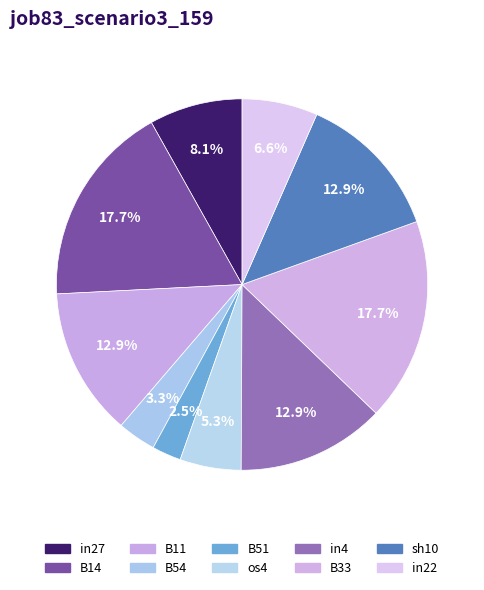

To the nearest percent, what is the difference between the in27 and in22 slice percentages?

2%